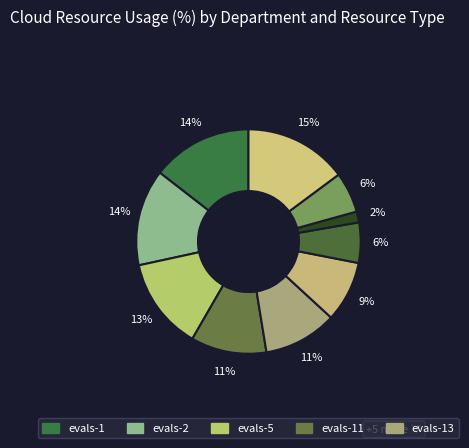

How many segments does this pie chart have?

10